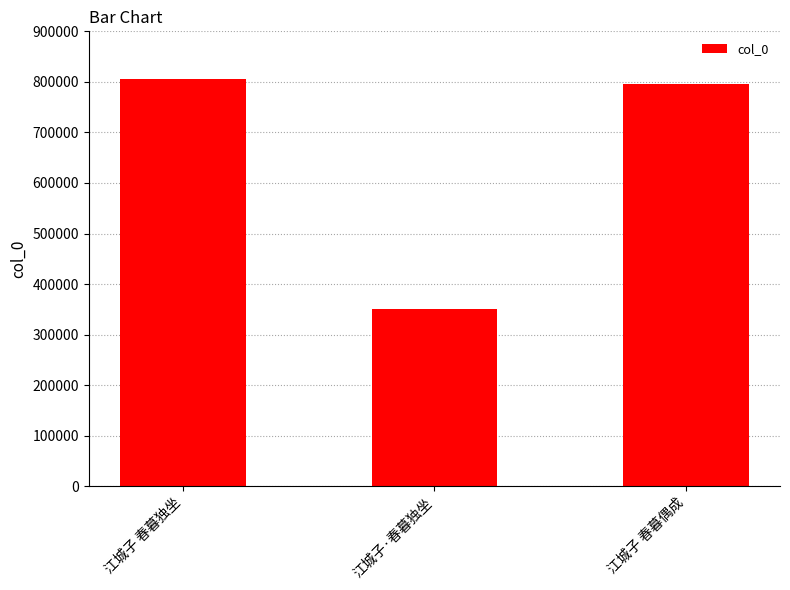

Reading left to right, what are all the values shown in this chart?

江城子 春暮独坐=805347	江城子·春暮独坐=350624	江城子 春暮偶成=796419